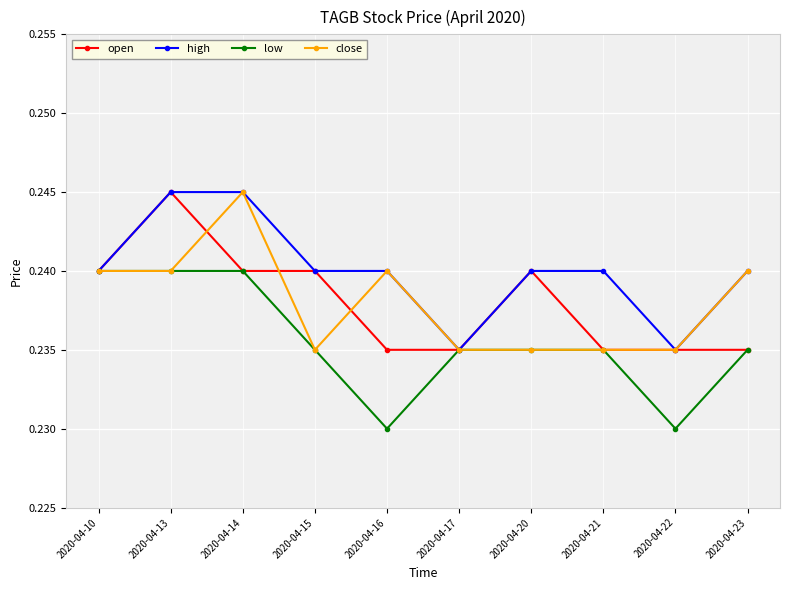

What are all the series names shown in the legend?

open, high, low, close